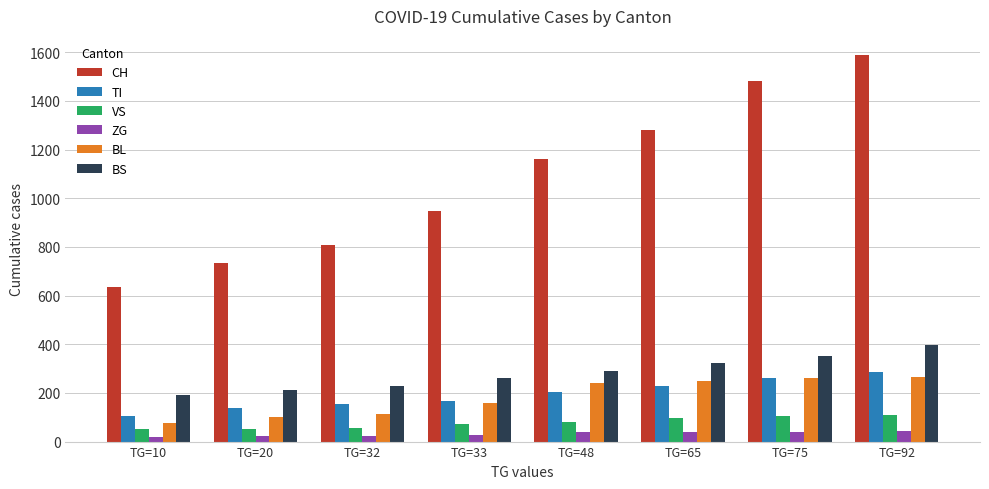

At which label is CH closest to 1111?

TG=48